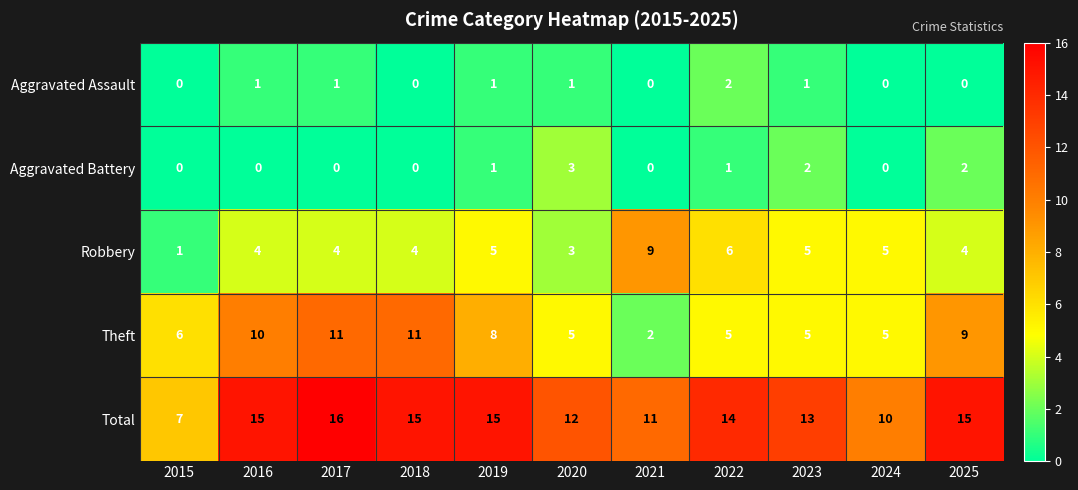

True or false: Aggravated Battery has a value of 2 at 2023.

True